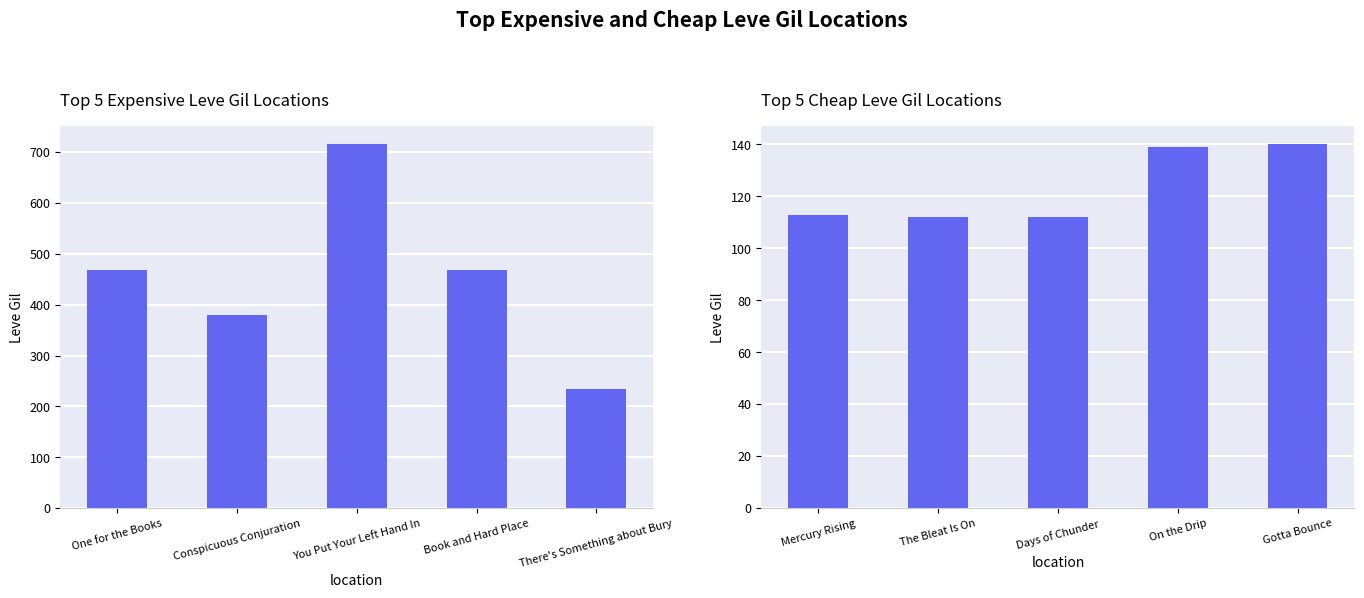

How many data points are above 113?

2